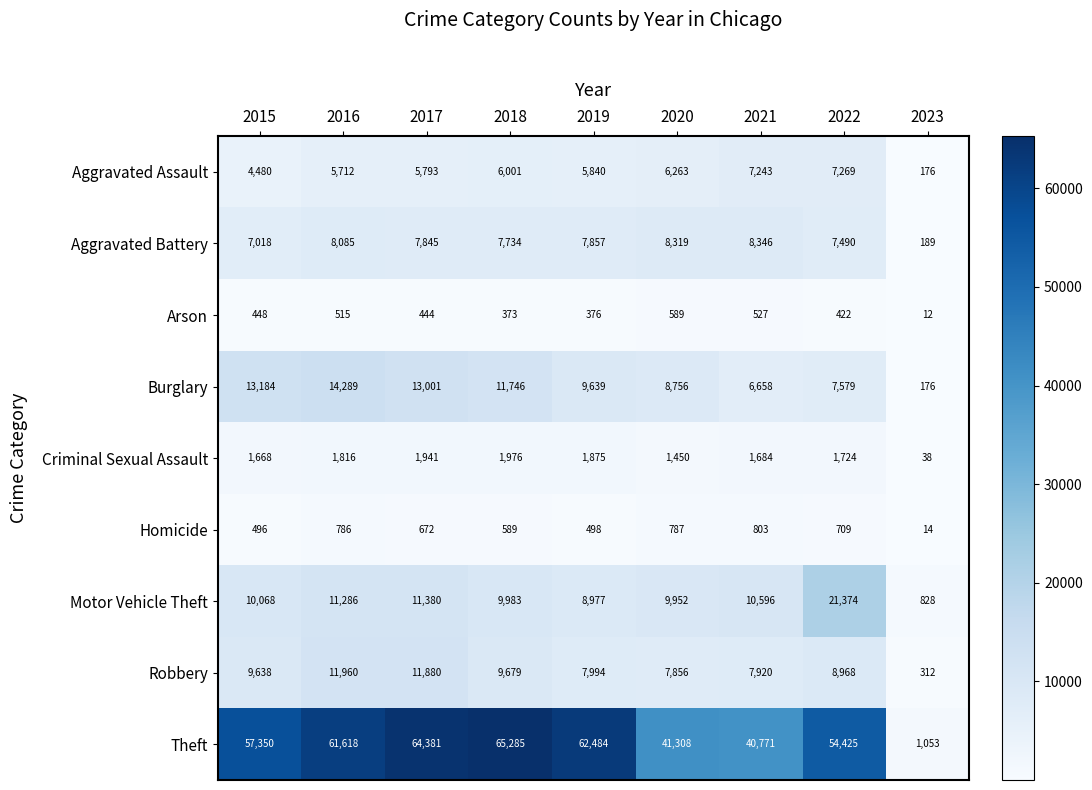

At which label is Aggravated Assault closest to 3722?

2015